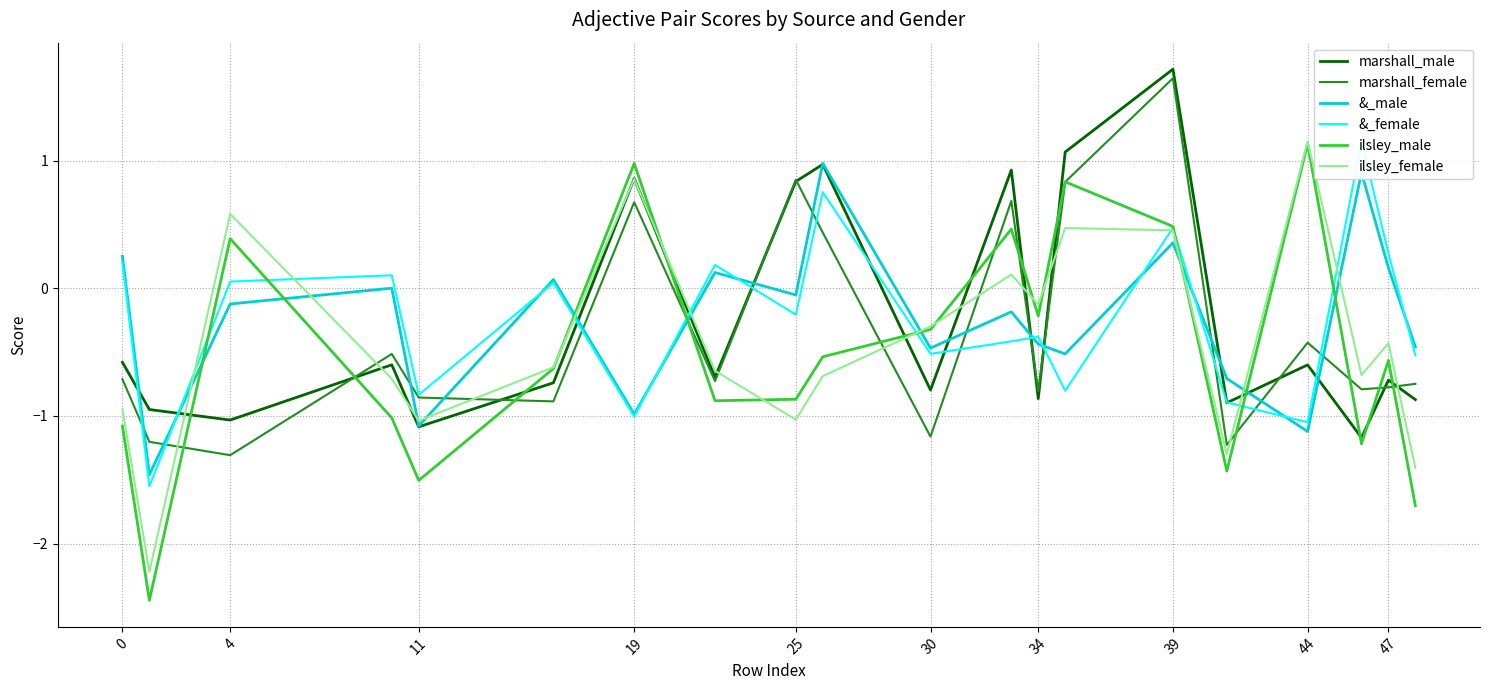

The value of ilsley_female at 4 is 0.6. True or false?

True